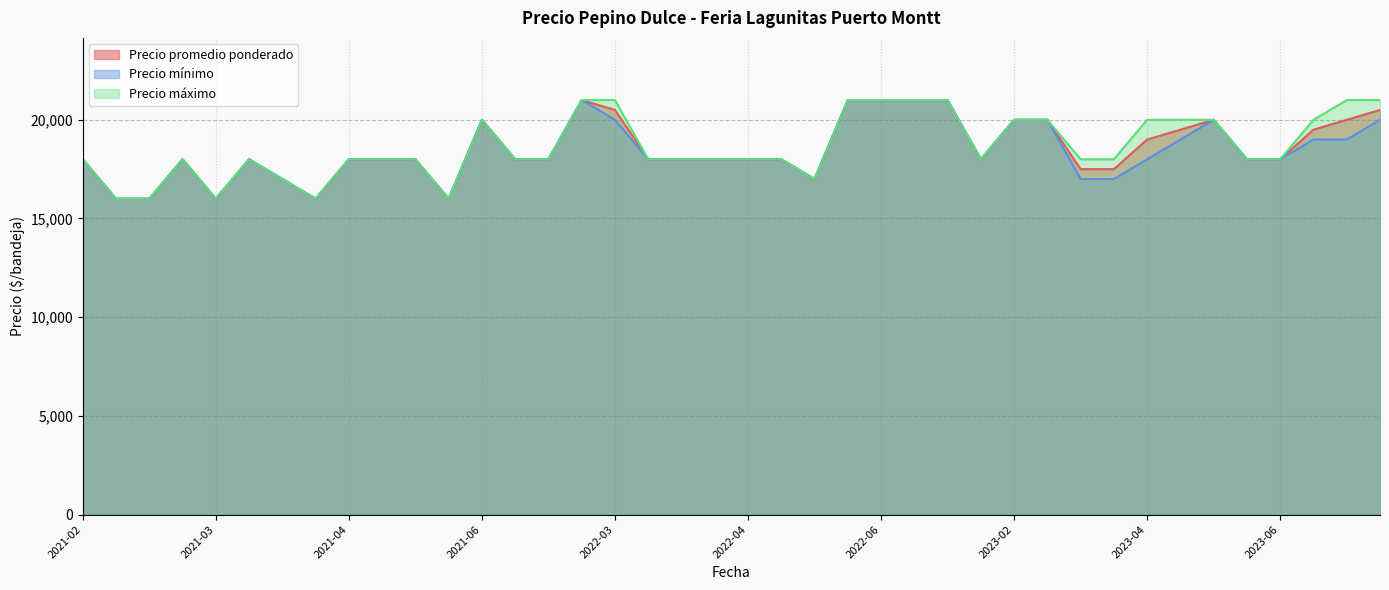

Is it true that Precio promedio ponderado equals 24288 at 2021-03-16?

False